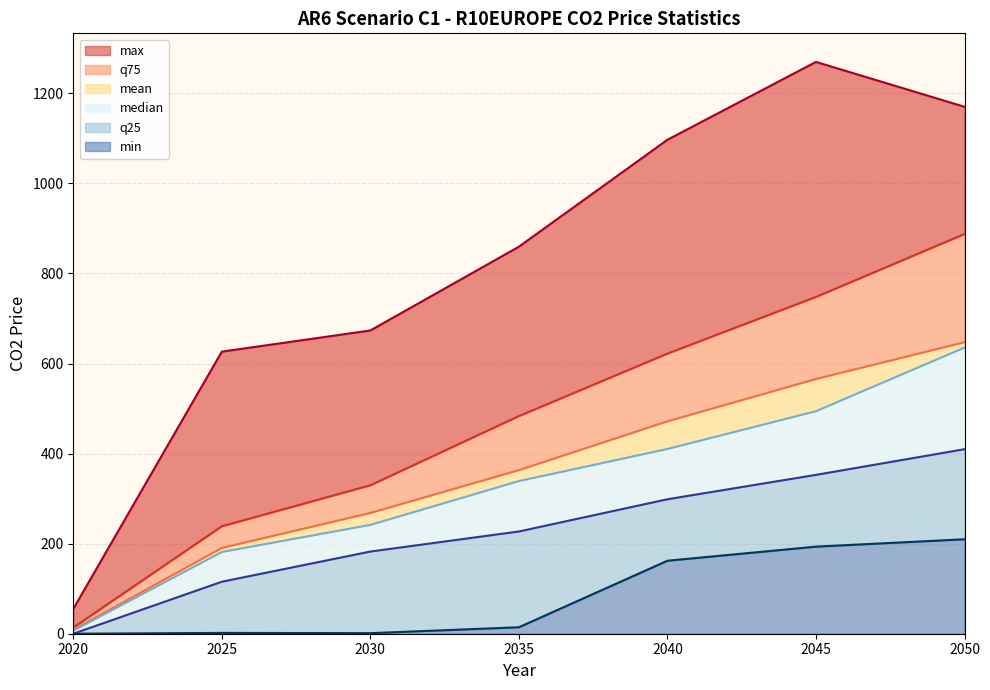

Reading left to right, what are all the values shown in this chart?

max: 55.2	626.5	673.5	859.5	1097.0	1269.9	1170.3
mean: 8.7	190.5	268.2	363.3	471.6	565.7	647.4
q75: 13.6	238.6	329.7	483.4	622.1	748.0	887.7
q25: 0.0	115.5	182.5	227.1	298.6	352.8	409.8
median: 6.9	181.5	241.7	339.0	410.3	494.2	635.4
min: 0.0	1.8	1.3	14.4	162.1	193.4	209.8